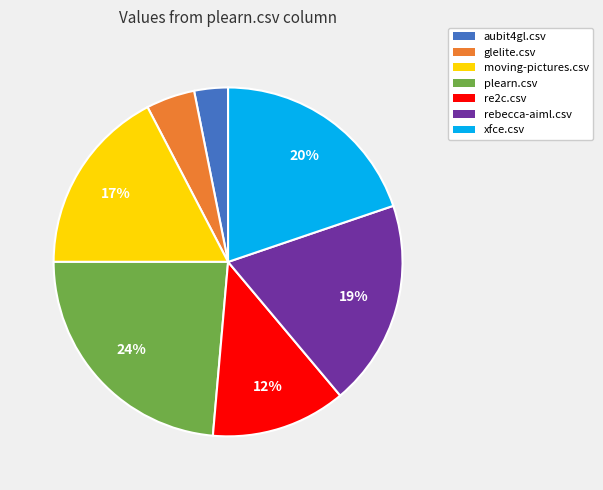

To the nearest percent, what percentage of the pie is glelite.csv?

5%